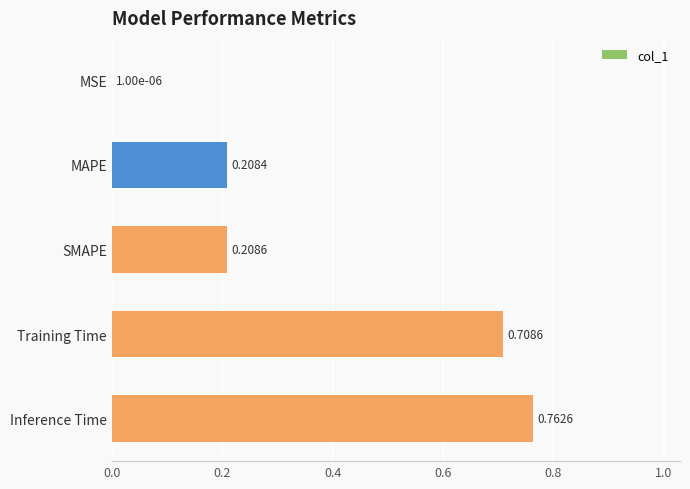

What is the change in value from MAPE to Training Time?

+0.5